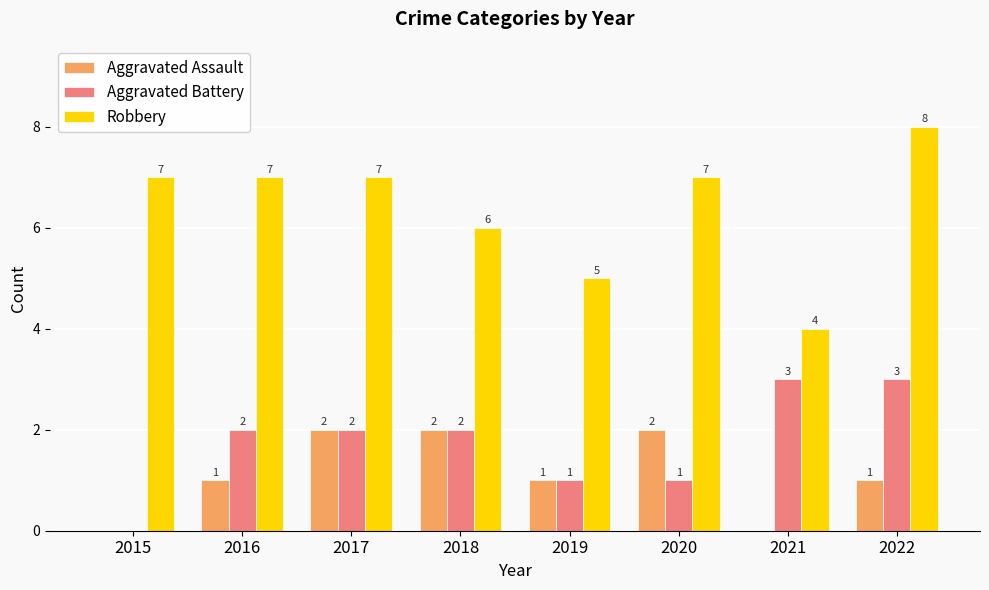

Count the number of data series in this chart.

3